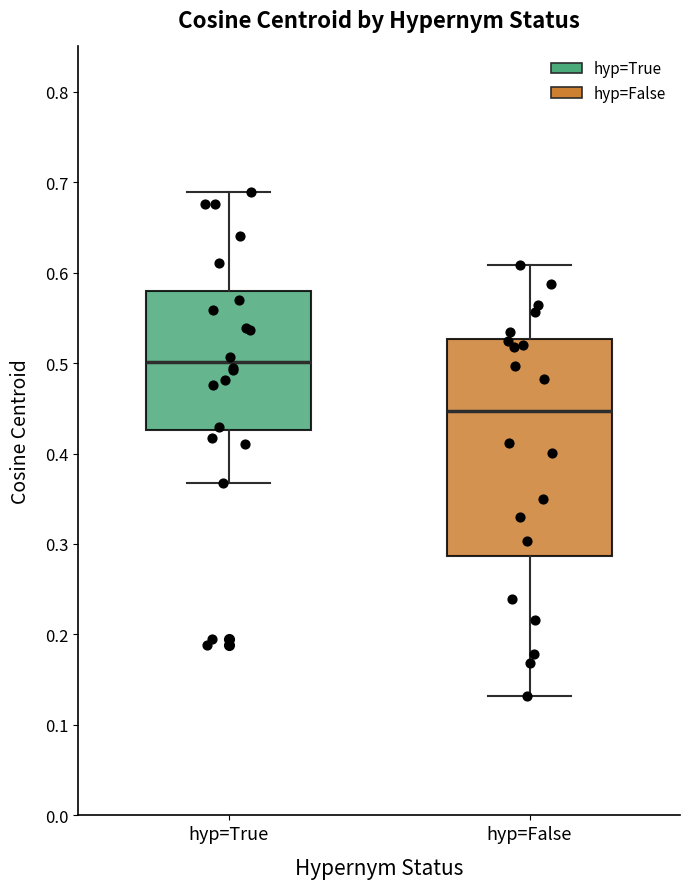

Reading left to right, read every box against the y-axis: the position of its median line, the range the box covers, and the ends of its whiskers. The values are not printed on the chart, so give them approximately, as read against the axis.

hyp=True: median 0.50, box 0.43 to 0.58, whiskers 0.37 to 0.69
hyp=False: median 0.45, box 0.29 to 0.53, whiskers 0.13 to 0.61